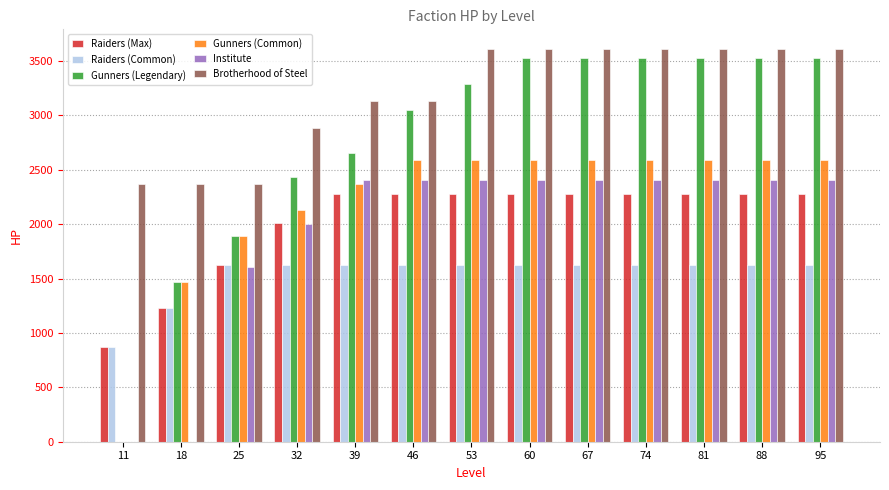

At which label does Gunners (Legendary) first exceed 3290?

60